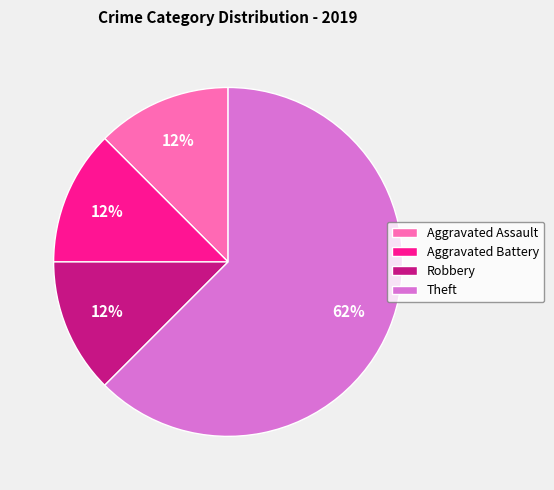

Combined, do Robbery and Aggravated Assault account for over 50%?

No